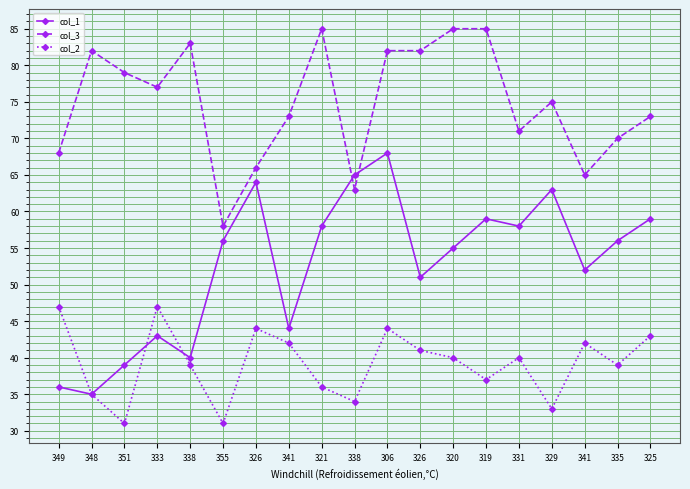

What is the minimum value for col_3?

58